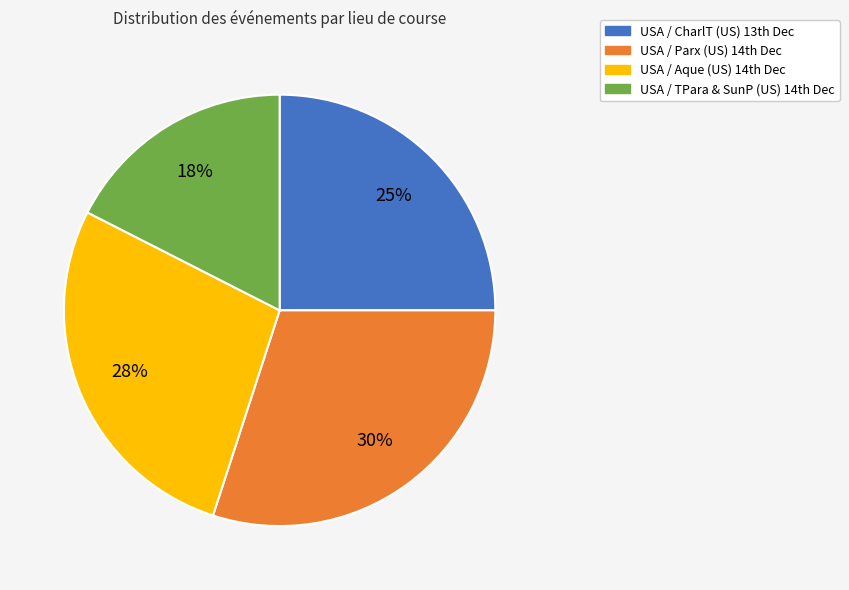

What is the largest slice in the pie chart?

USA / Parx (US) 14th Dec